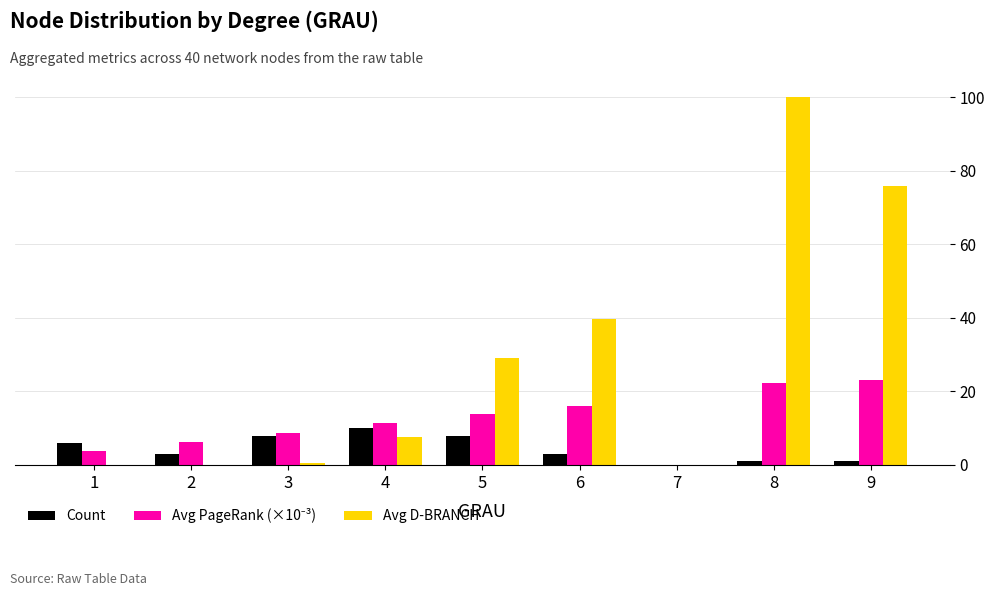

What is the sum of all Avg D-BRANCH values?

253.1